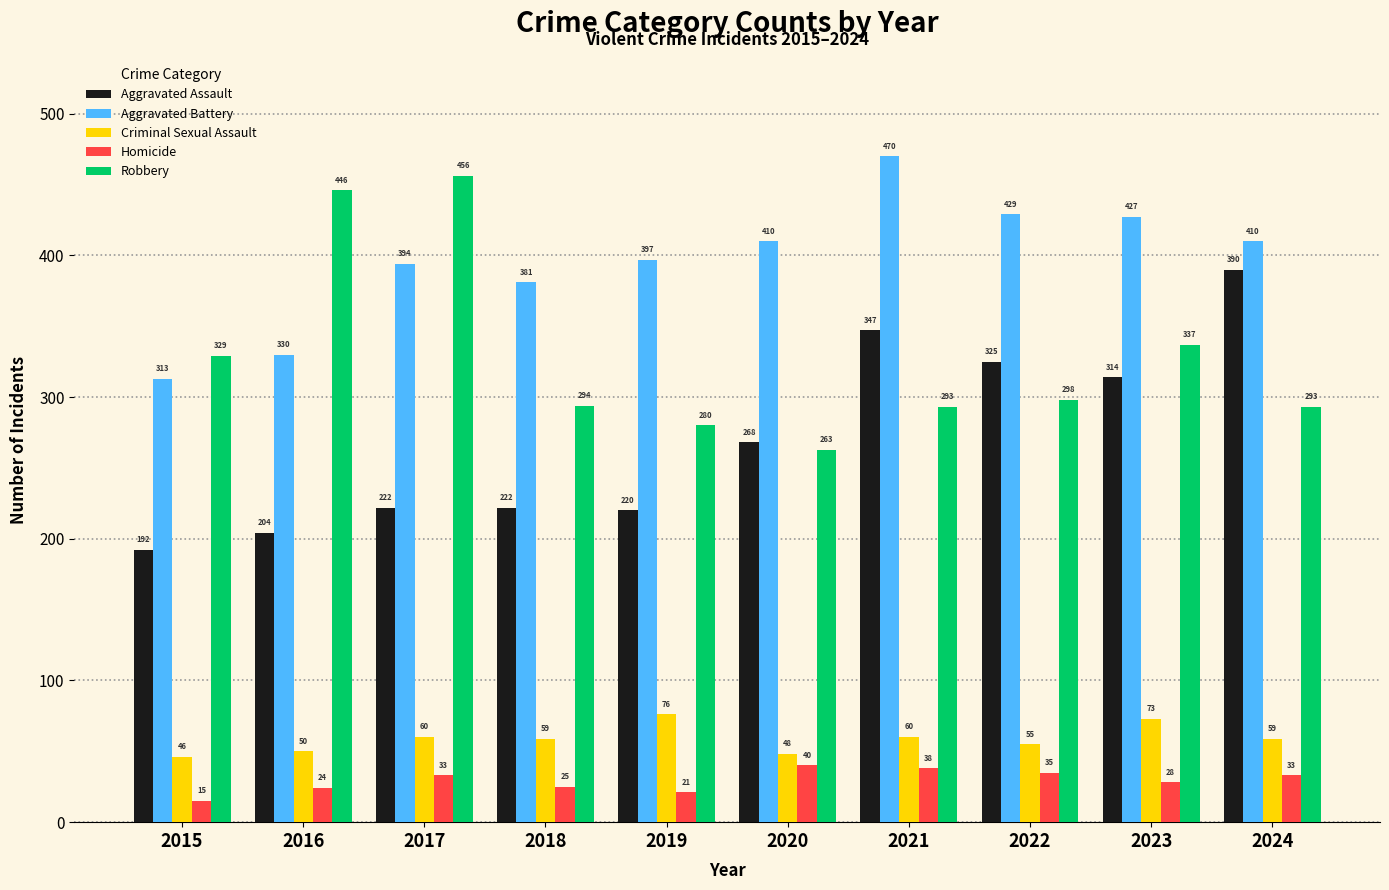

What are all the series names shown in the legend?

Aggravated Assault, Aggravated Battery, Criminal Sexual Assault, Homicide, Robbery